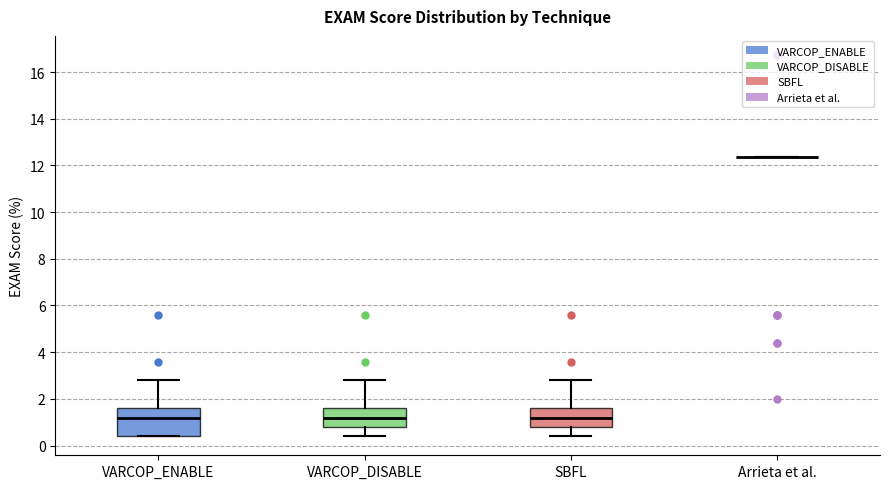

Reading left to right, read every box against the y-axis: the position of its median line, the range the box covers, and the ends of its whiskers. The values are not printed on the chart, so give them approximately, as read against the axis.

VARCOP_ENABLE: median 1.2, box 0.4 to 1.6, whiskers 0.4 to 2.8
VARCOP_DISABLE: median 1.2, box 0.8 to 1.6, whiskers 0.4 to 2.8
SBFL: median 1.2, box 0.8 to 1.6, whiskers 0.4 to 2.8
Arrieta et al.: box collapsed to a line at 12.4, whiskers 12.4 to 12.4